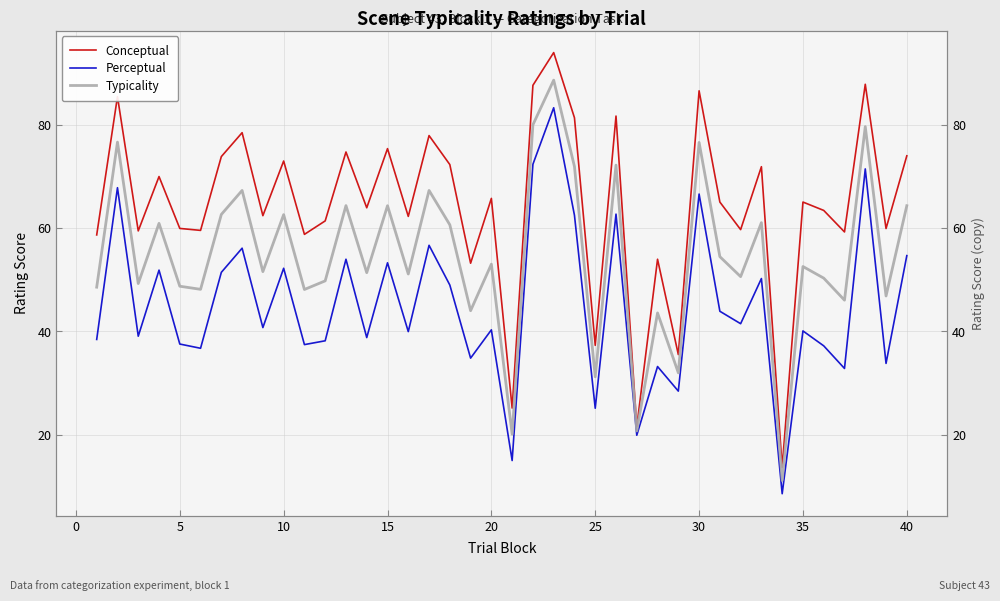

True or false: Conceptual and Typicality cross at least once.

False